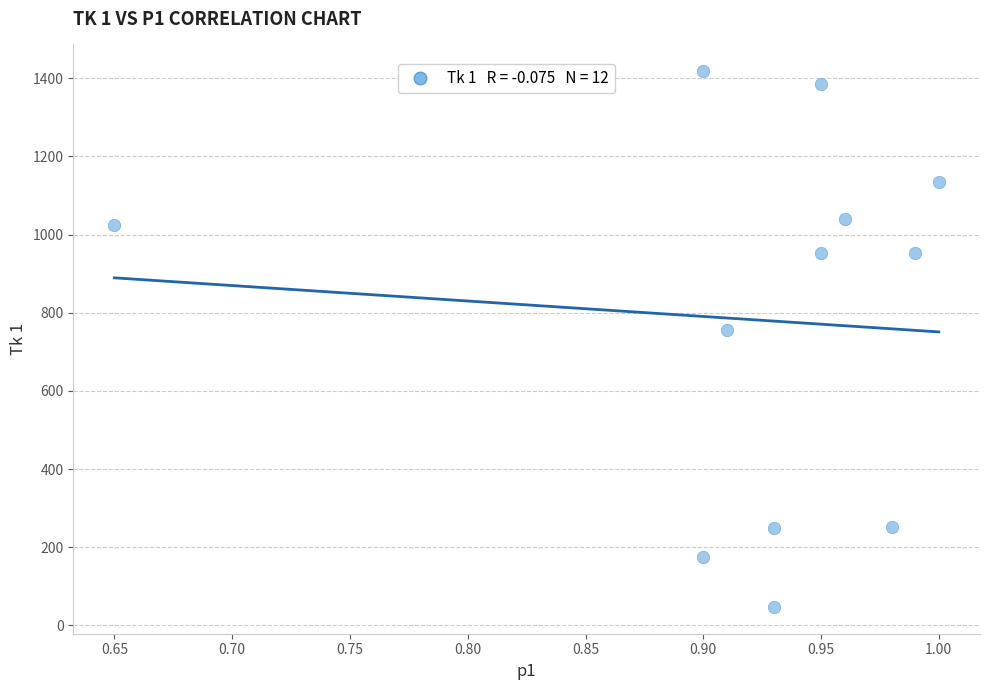

What is the average Y value?

782